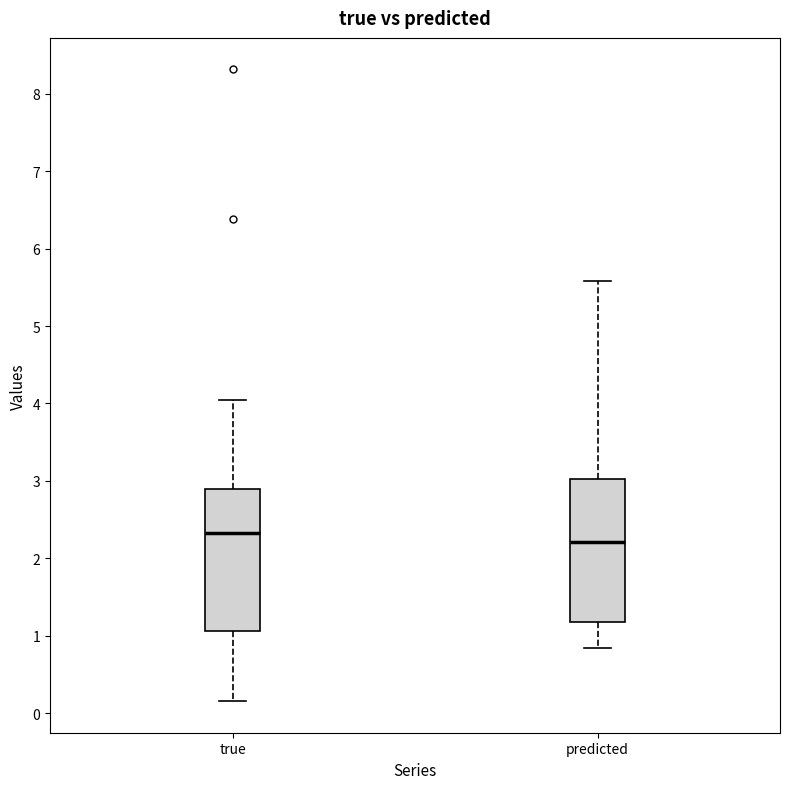

Which box's median line is the lowest?

predicted